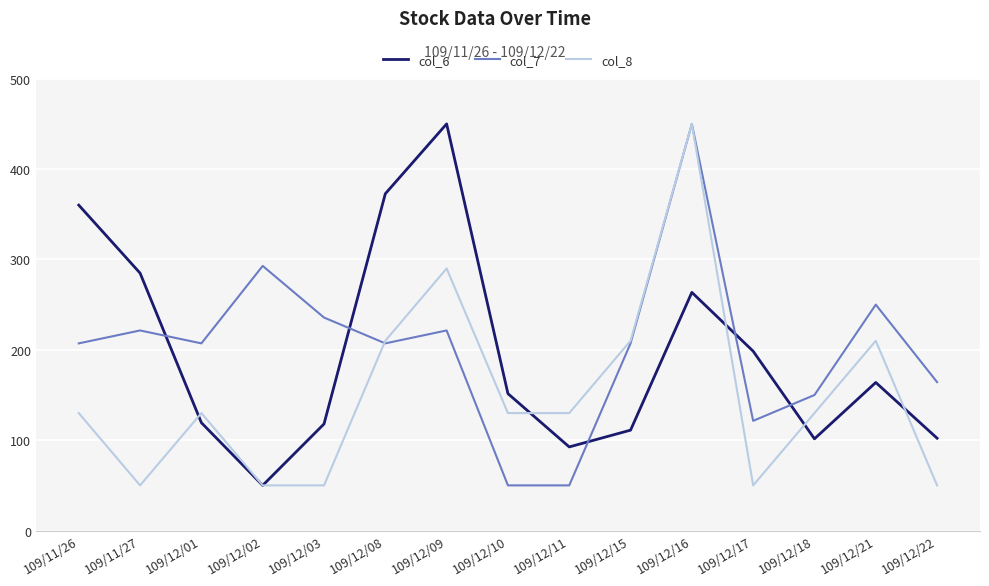

How many times do col_7 and col_6 cross each other?

5